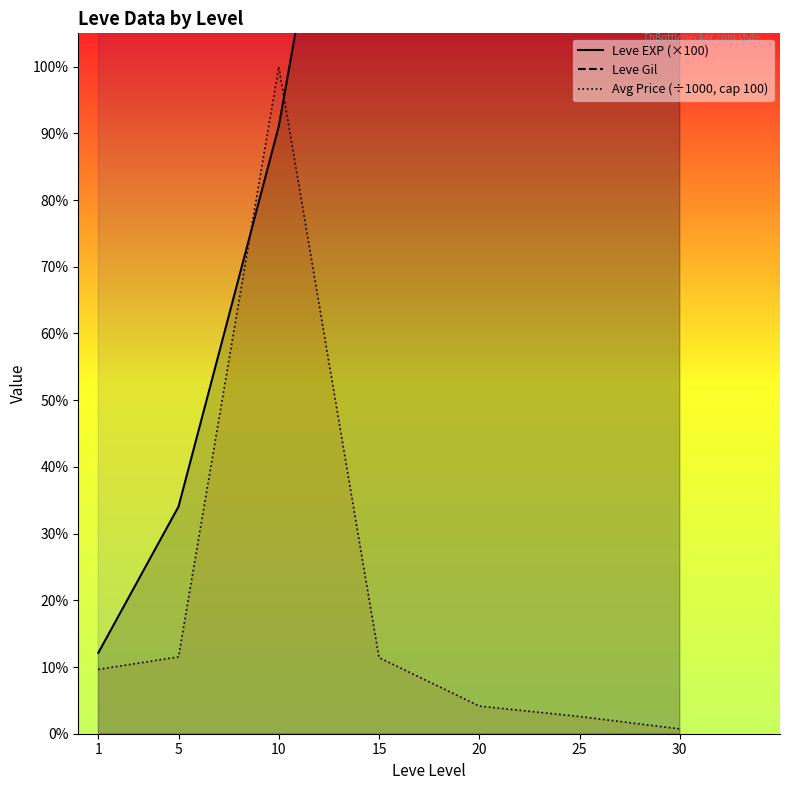

True or false: Leve Gil has a value of 329.7 at 25.

True